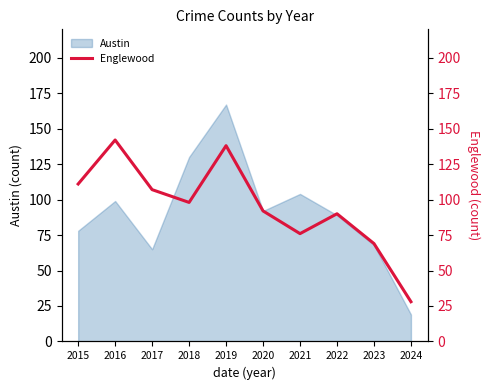

Is it true that Austin equals 52 at 2015?

False